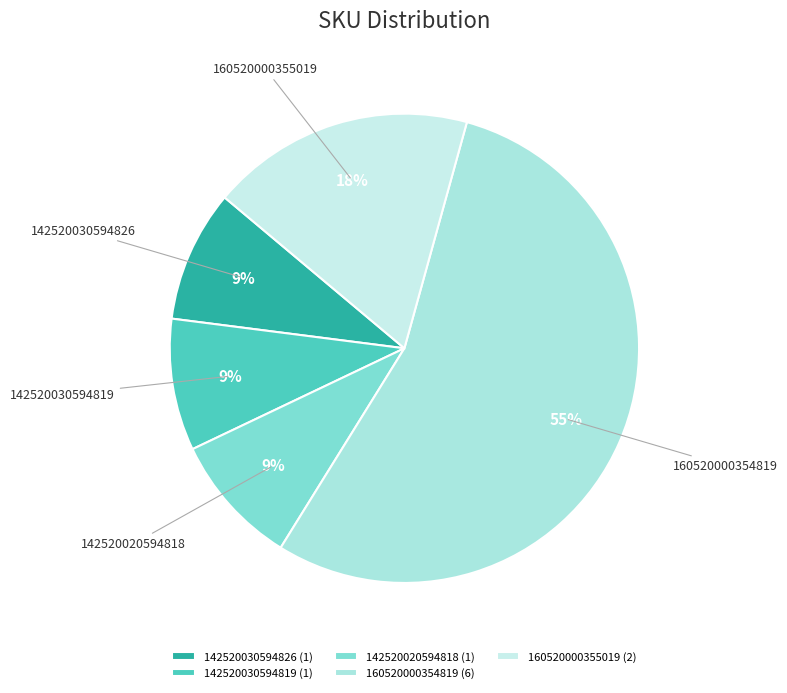

How many segments does this pie chart have?

5